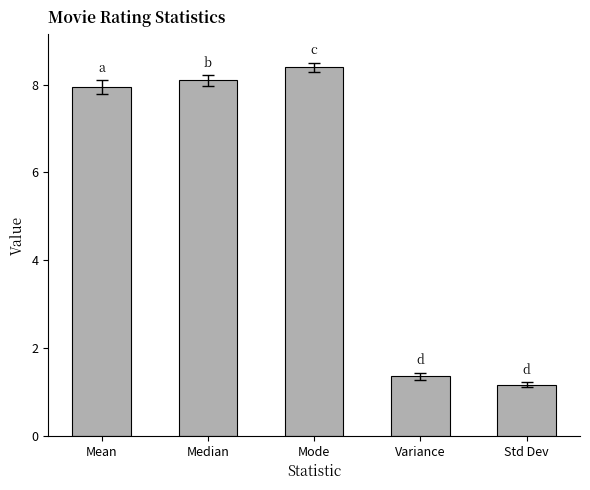

What is the maximum value shown in the chart?

8.4